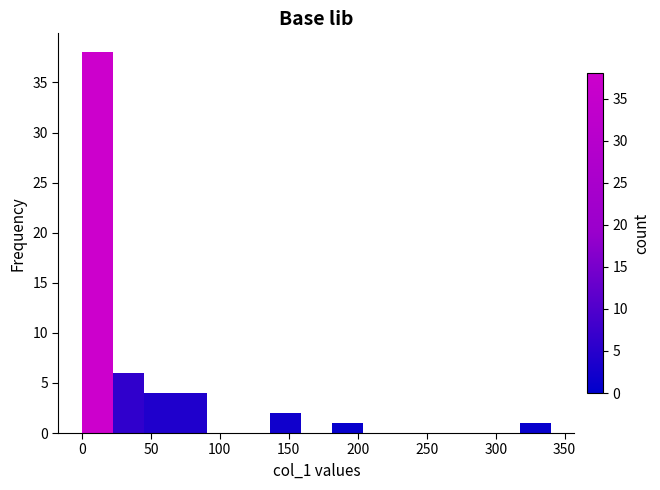

Reading left to right, list every bar in this chart as the range it spans on the x-axis followed by its height. Neither the bar edges nor the heights are printed on the chart, so give them approximately, as read against the axes.

0 to 25: 38
25 to 45: 6
45 to 70: 4
70 to 90: 4
90 to 115: 0
115 to 135: 0
135 to 160: 2
160 to 180: 0
180 to 205: 1
205 to 225: 0
225 to 250: 0
250 to 270: 0
270 to 295: 0
295 to 315: 0
315 to 340: 1